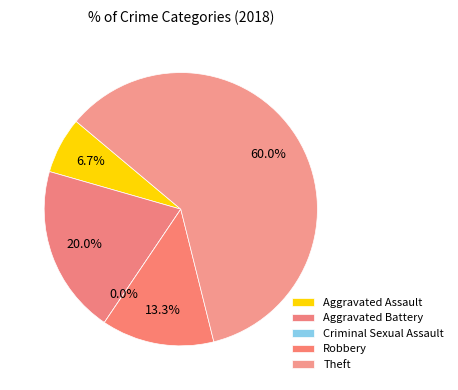

What percentage is NOT represented by Aggravated Battery?

80.0%